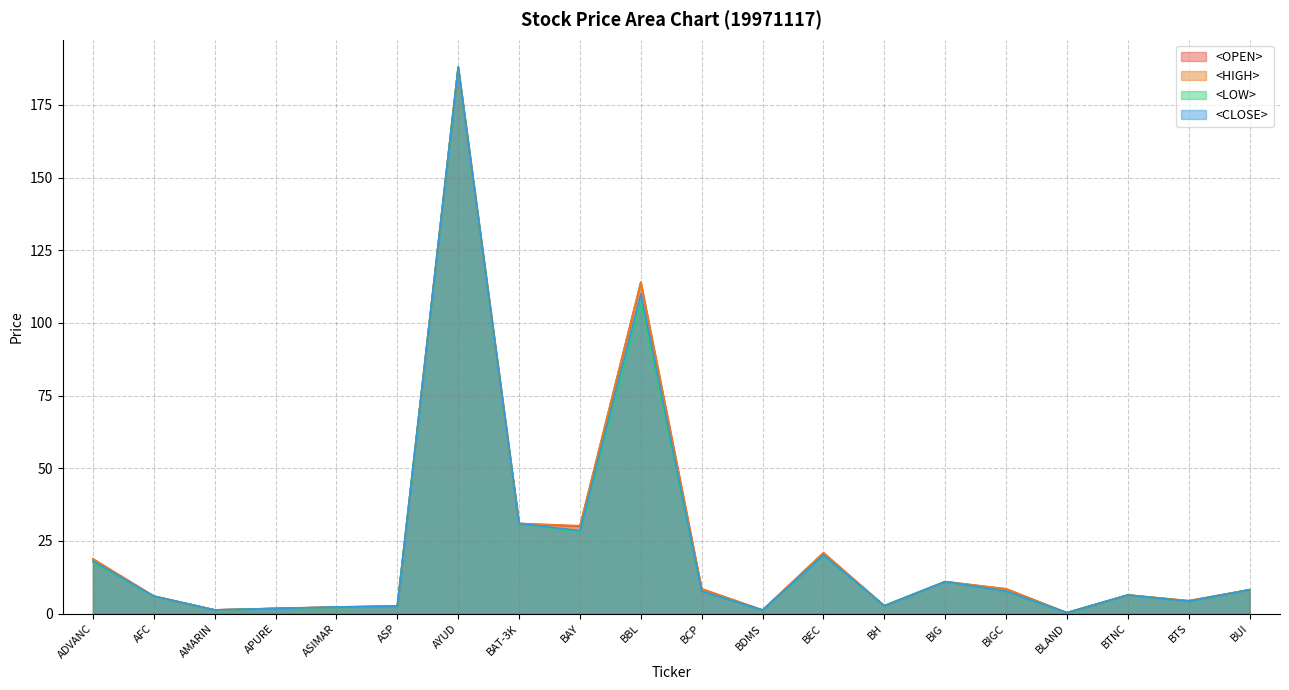

What is the value of the <LOW> point at the 8th from the left?

31.0